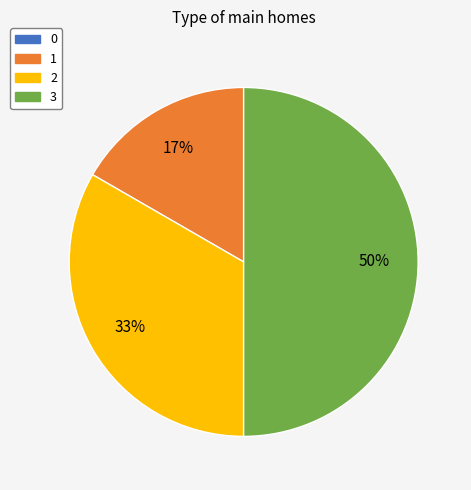

To the nearest percent, what is the difference between the largest and smallest slice percentages?

33%